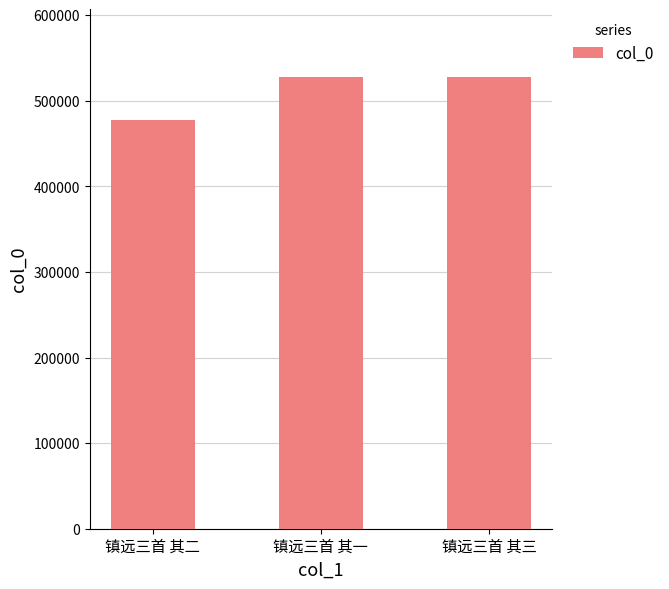

What position from the right is 镇远三首 其三?

1